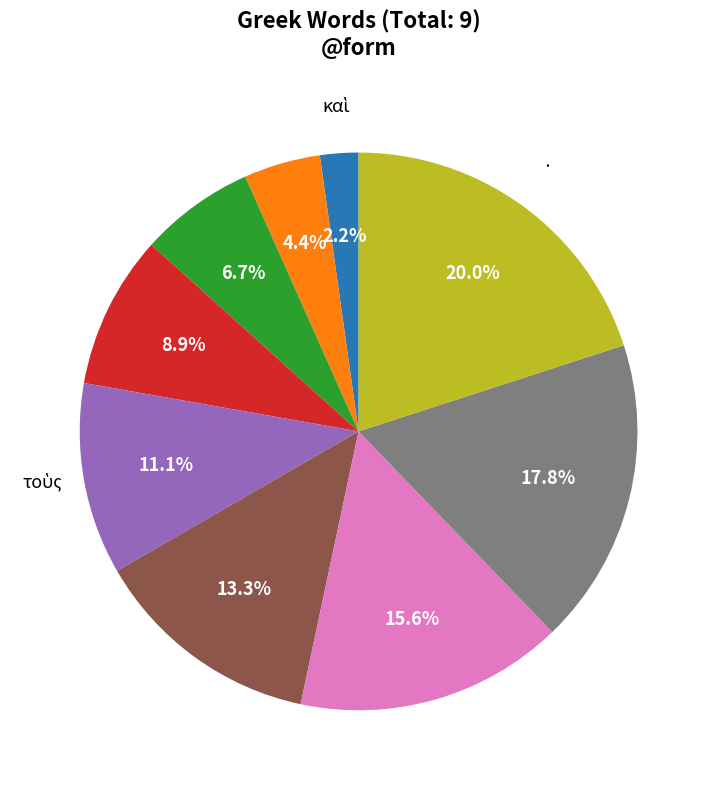

Is there a majority slice in this chart?

No